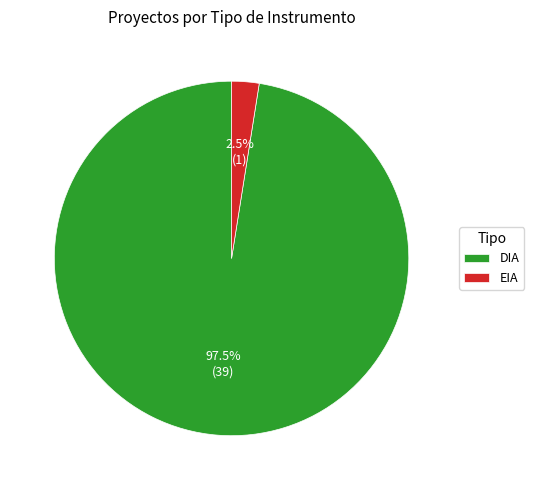

To the nearest percent, what is the difference between the DIA and EIA slice percentages?

95%